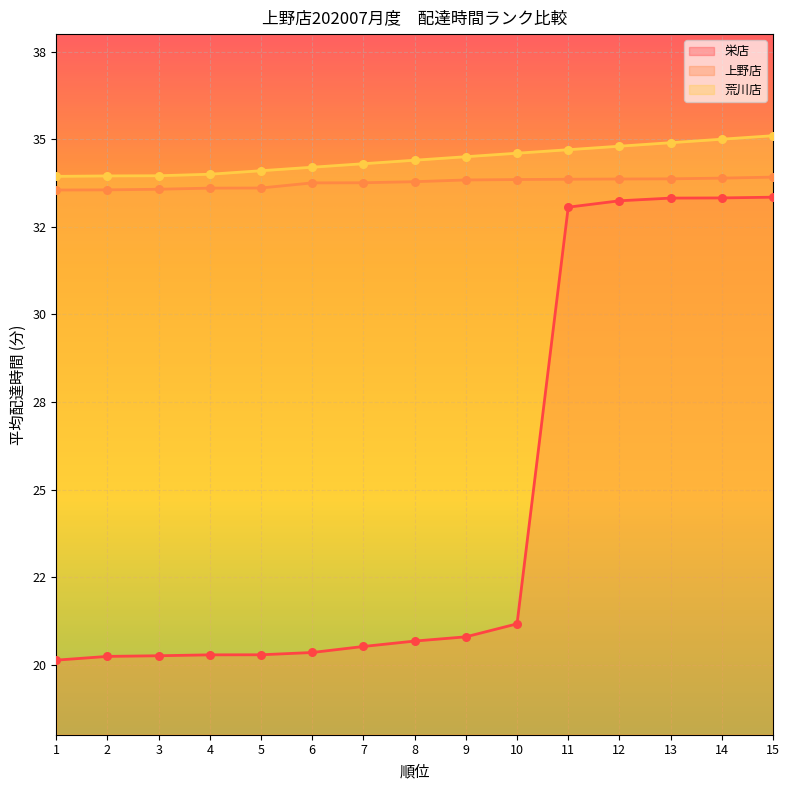

At how many categories does at least one series exceed 21?

15